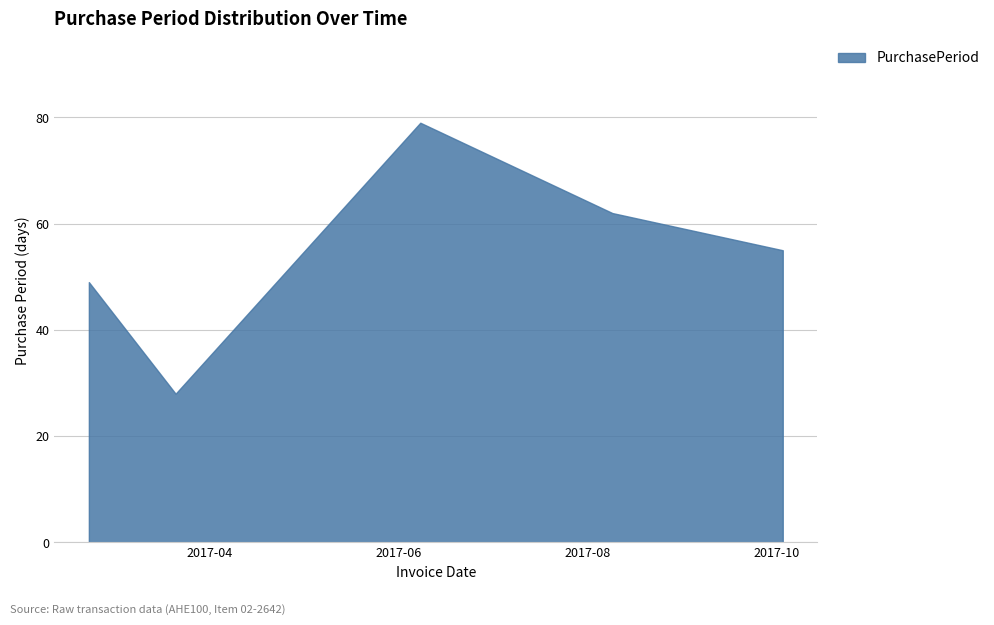

Reading left to right, transcribe all the data shown in this chart.

49	28	79	62	55